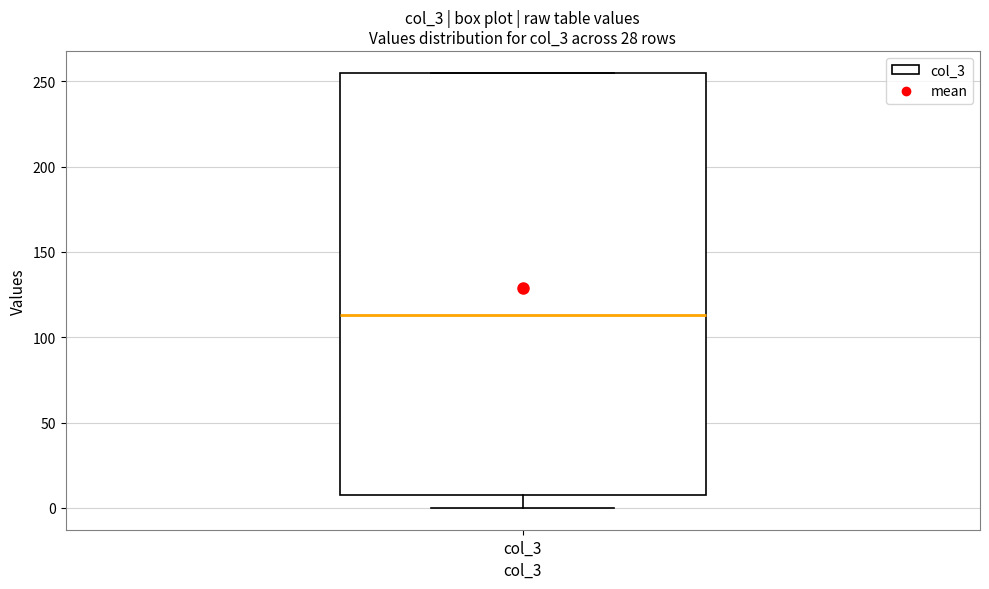

Where does the median line of the box for col_3 sit on the y-axis? The values are not printed on the chart, so give them approximately, as read against the axis.

115